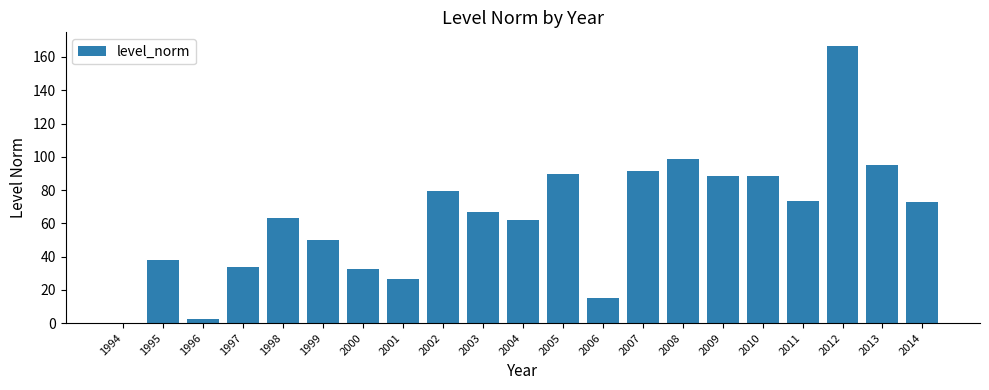

What is the approximate value at 1996?

2.7